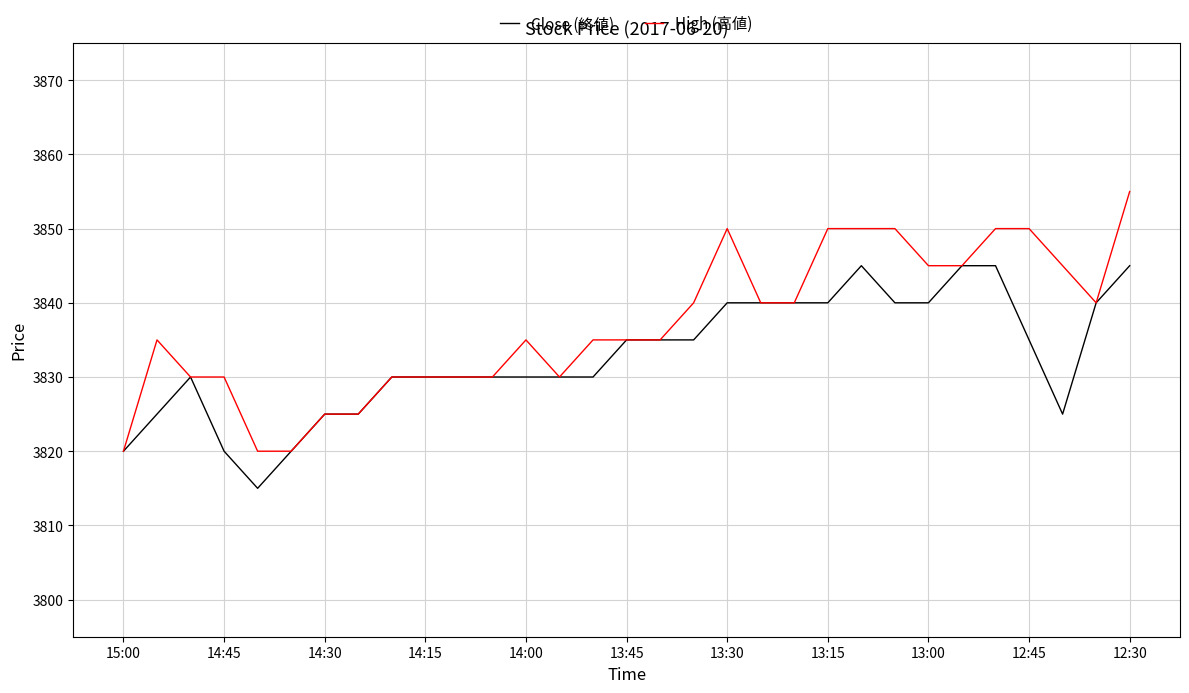

Which series has the widest spread of values?

High (高値)